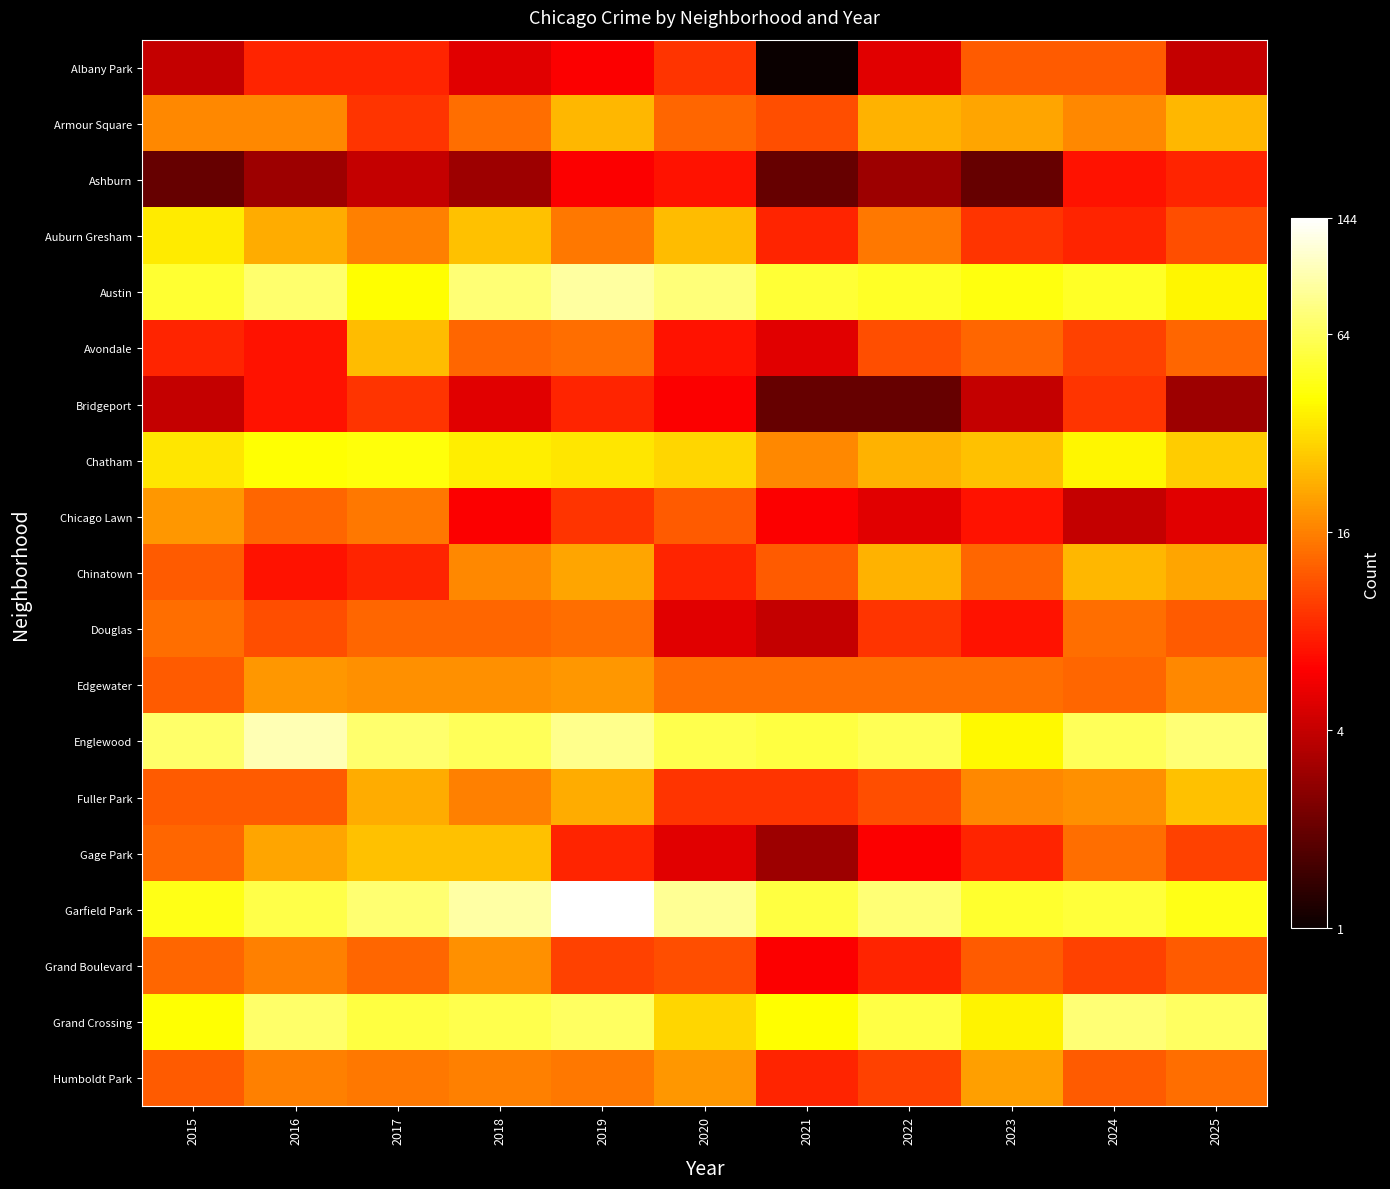

What is the difference between the highest and lowest values at 2018?

88